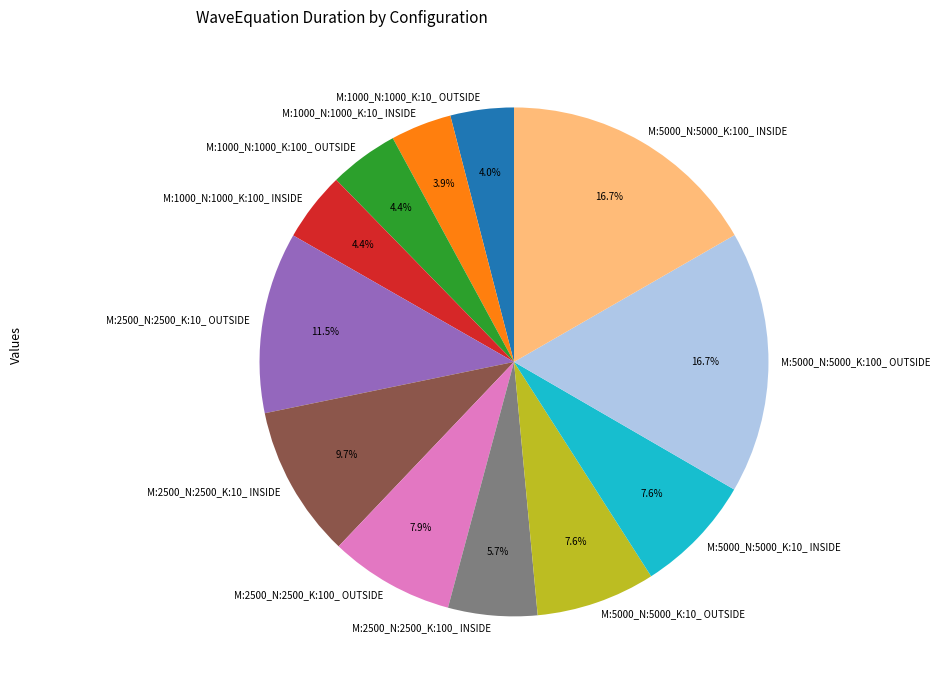

How many slices are in this pie chart?

12